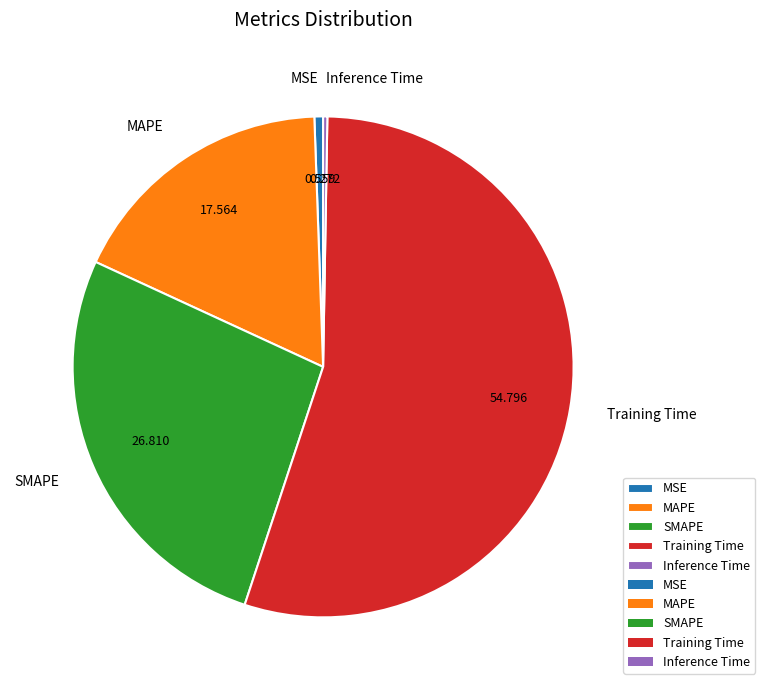

Which category accounts for the majority?

Training Time